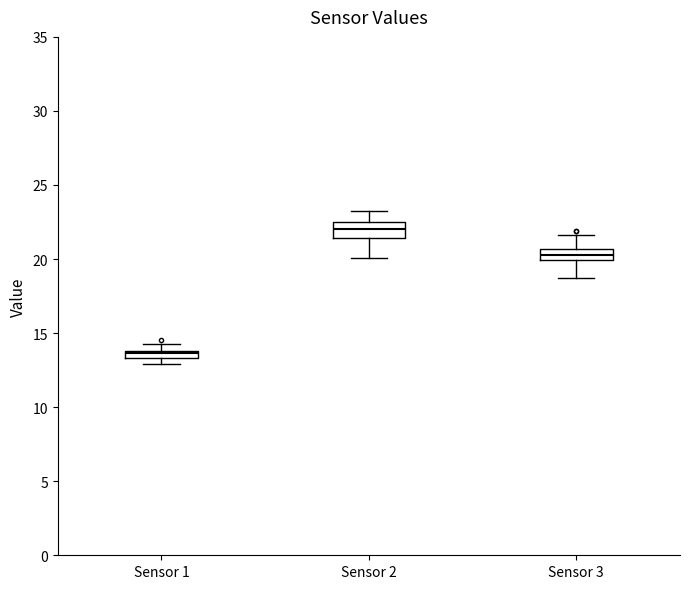

Where does the median line of the box for Sensor 2 sit on the y-axis? The values are not printed on the chart, so give them approximately, as read against the axis.

22.0